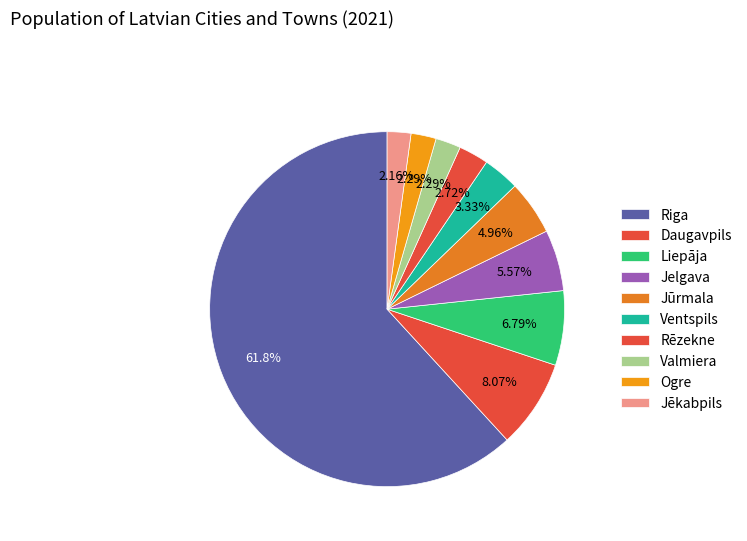

How many slices are in this pie chart?

10